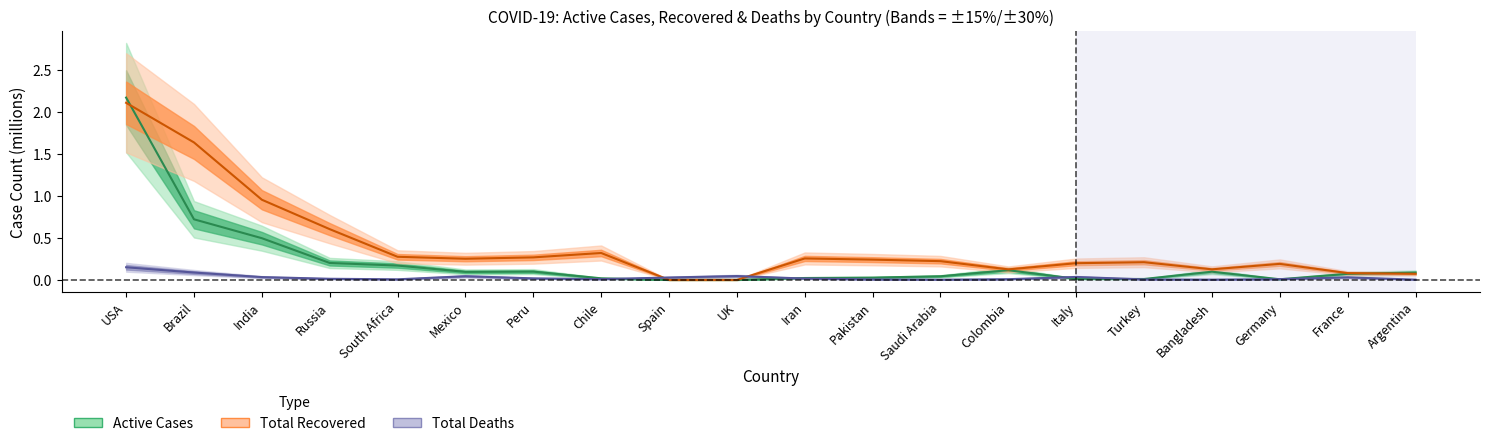

What is the difference between the maximum and second lowest values in the Total Recovered series?

2.1